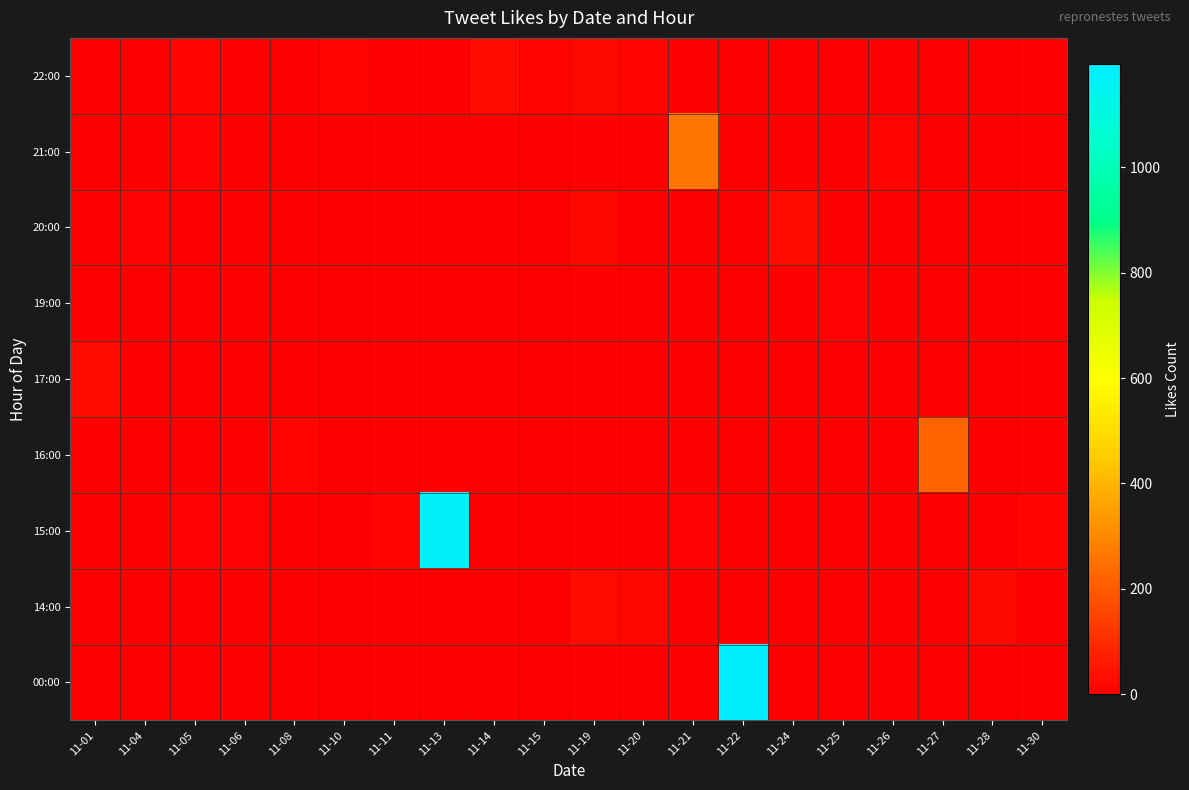

Reading right to left, extract all data points from this chart.

00:00: 11-30=0	11-28=0	11-27=0	11-26=0	11-25=0	11-24=0	11-22=1196	11-21=0	11-20=0	11-19=0	11-15=0	11-14=0	11-13=0	11-11=0	11-10=0	11-08=0	11-06=0	11-05=0	11-04=0	11-01=0
14:00: 11-30=0	11-28=21	11-27=0	11-26=0	11-25=0	11-24=0	11-22=0	11-21=0	11-20=15	11-19=25	11-15=0	11-14=0	11-13=0	11-11=0	11-10=0	11-08=0	11-06=0	11-05=0	11-04=0	11-01=0
15:00: 11-30=13	11-28=0	11-27=0	11-26=0	11-25=0	11-24=0	11-22=0	11-21=8	11-20=0	11-19=0	11-15=0	11-14=0	11-13=1174	11-11=10	11-10=0	11-08=0	11-06=8	11-05=6	11-04=0	11-01=0
16:00: 11-30=0	11-28=0	11-27=220	11-26=0	11-25=0	11-24=0	11-22=0	11-21=0	11-20=0	11-19=0	11-15=0	11-14=0	11-13=0	11-11=0	11-10=0	11-08=12	11-06=0	11-05=0	11-04=0	11-01=0
17:00: 11-30=0	11-28=0	11-27=0	11-26=0	11-25=0	11-24=0	11-22=4	11-21=0	11-20=0	11-19=0	11-15=0	11-14=0	11-13=0	11-11=0	11-10=0	11-08=0	11-06=0	11-05=0	11-04=0	11-01=25
19:00: 11-30=0	11-28=0	11-27=0	11-26=0	11-25=9	11-24=0	11-22=2	11-21=0	11-20=0	11-19=0	11-15=0	11-14=0	11-13=0	11-11=0	11-10=0	11-08=0	11-06=0	11-05=0	11-04=0	11-01=0
20:00: 11-30=0	11-28=0	11-27=0	11-26=0	11-25=0	11-24=26	11-22=0	11-21=0	11-20=0	11-19=15	11-15=0	11-14=0	11-13=0	11-11=0	11-10=0	11-08=0	11-06=0	11-05=0	11-04=7	11-01=0
21:00: 11-30=0	11-28=0	11-27=0	11-26=11	11-25=0	11-24=0	11-22=0	11-21=265	11-20=0	11-19=0	11-15=0	11-14=0	11-13=0	11-11=0	11-10=0	11-08=0	11-06=0	11-05=6	11-04=3	11-01=0
22:00: 11-30=0	11-28=0	11-27=0	11-26=0	11-25=0	11-24=0	11-22=0	11-21=0	11-20=11	11-19=22	11-15=12	11-14=28	11-13=0	11-11=0	11-10=12	11-08=0	11-06=0	11-05=13	11-04=0	11-01=0